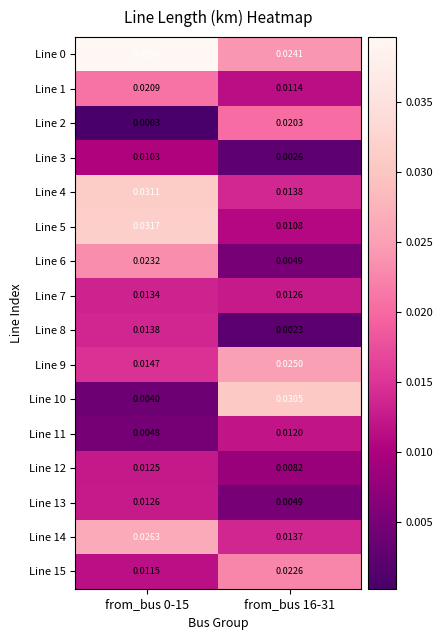

Is the value of Line 9 at from_bus 16-31 greater than the value of Line 2 at from_bus 0-15?

Yes